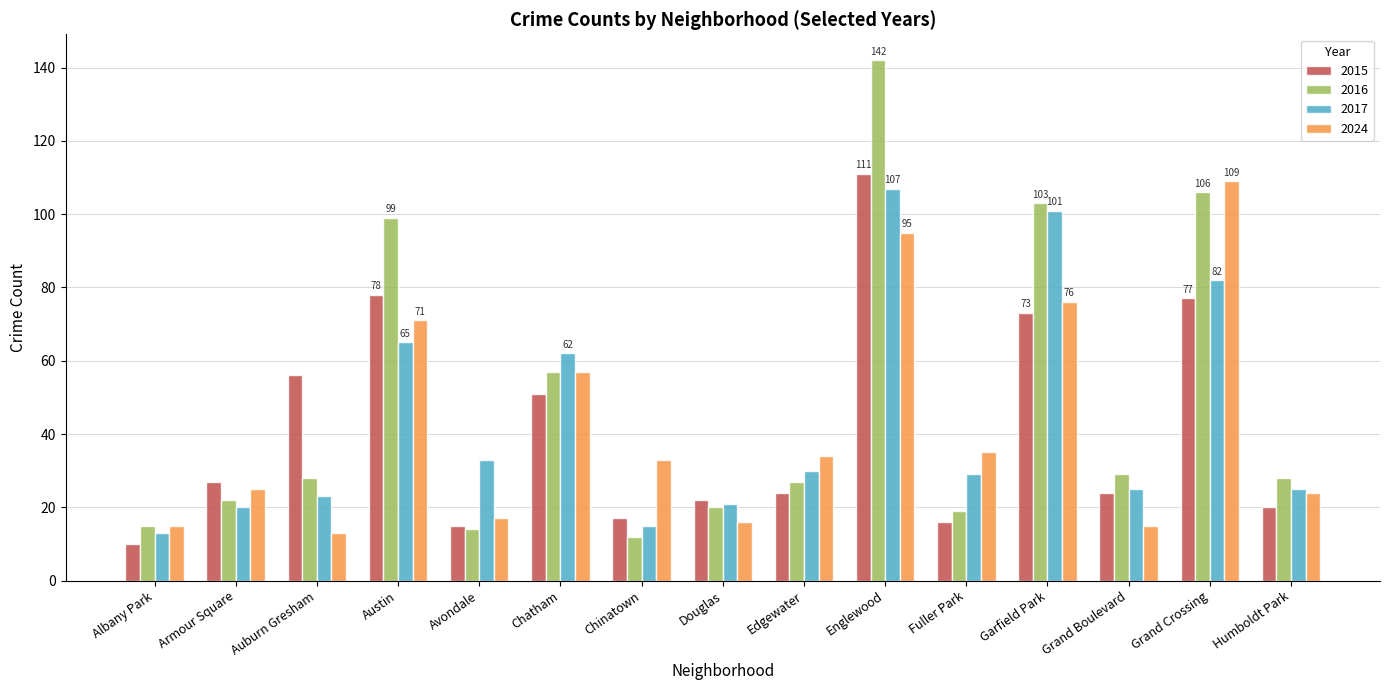

Which series has the largest range (max minus min)?

2016